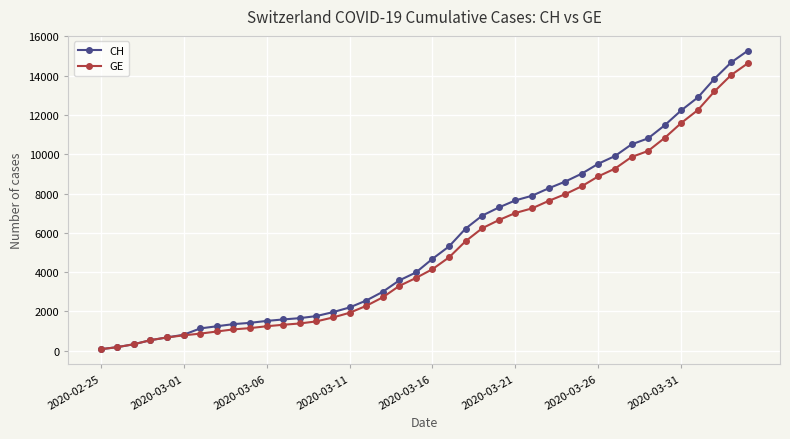

Which series has the largest range (max minus min)?

CH